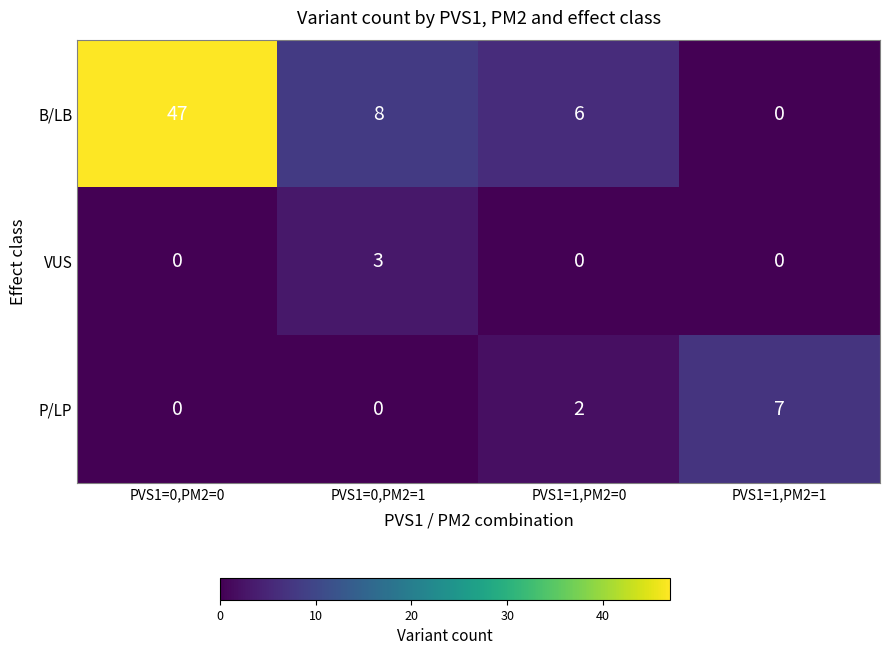

True or false: VUS has a value of 2 at PVS1=1,PM2=0.

False